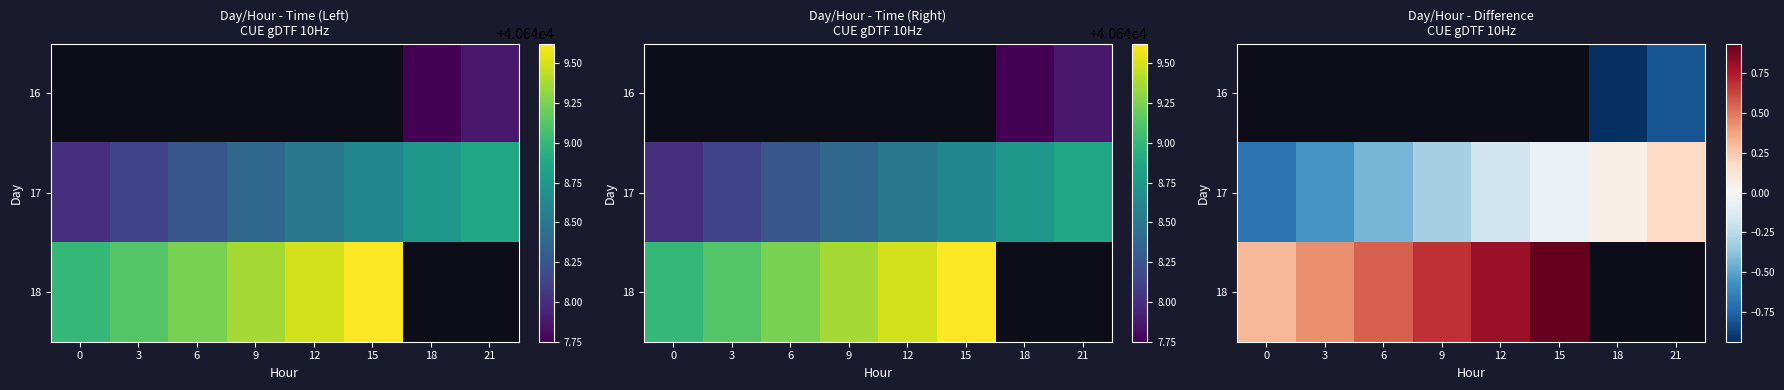

What is the minimum value for 17?

-0.7